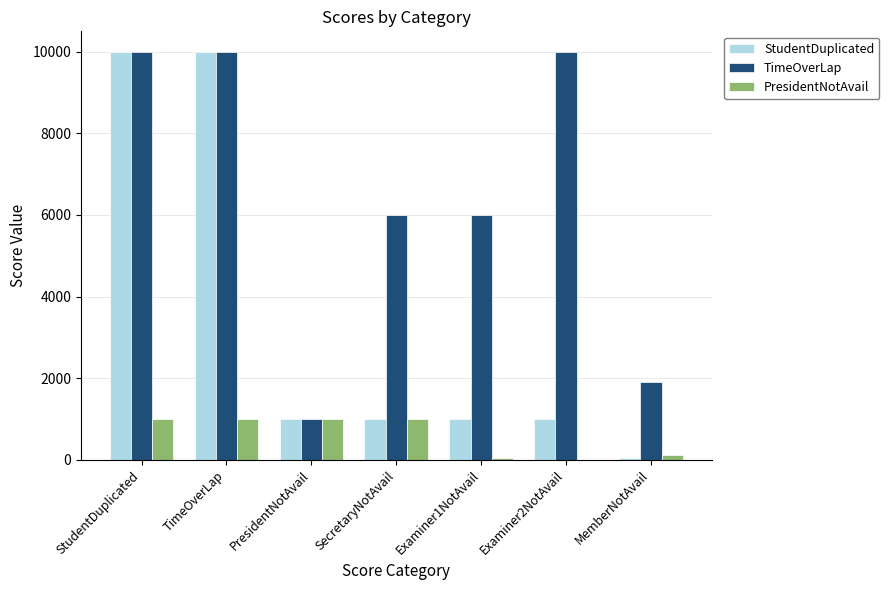

Reading left to right, list all the values displayed in this chart.

StudentDuplicated: StudentDuplicated=10000	TimeOverLap=10000	PresidentNotAvail=1000	SecretaryNotAvail=1000	Examiner1NotAvail=1000	Examiner2NotAvail=1000	MemberNotAvail=50
TimeOverLap: StudentDuplicated=10000	TimeOverLap=10000	PresidentNotAvail=1000	SecretaryNotAvail=6000	Examiner1NotAvail=6000	Examiner2NotAvail=10000	MemberNotAvail=1900
PresidentNotAvail: StudentDuplicated=1000	TimeOverLap=1000	PresidentNotAvail=1000	SecretaryNotAvail=1000	Examiner1NotAvail=50	Examiner2NotAvail=5	MemberNotAvail=105